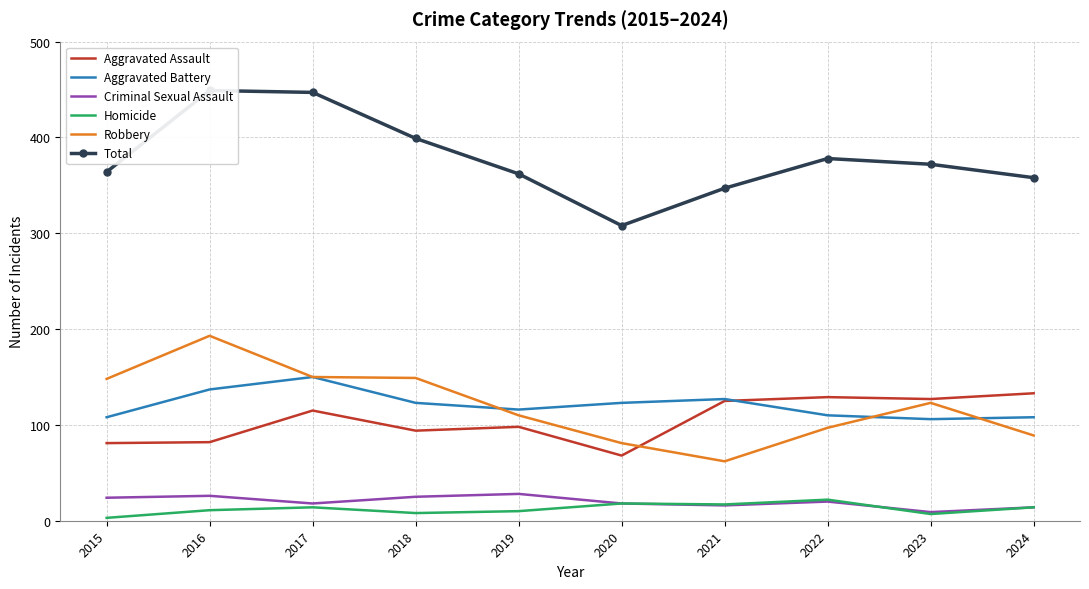

What is the value of the Total point at the 8th from the left?

378